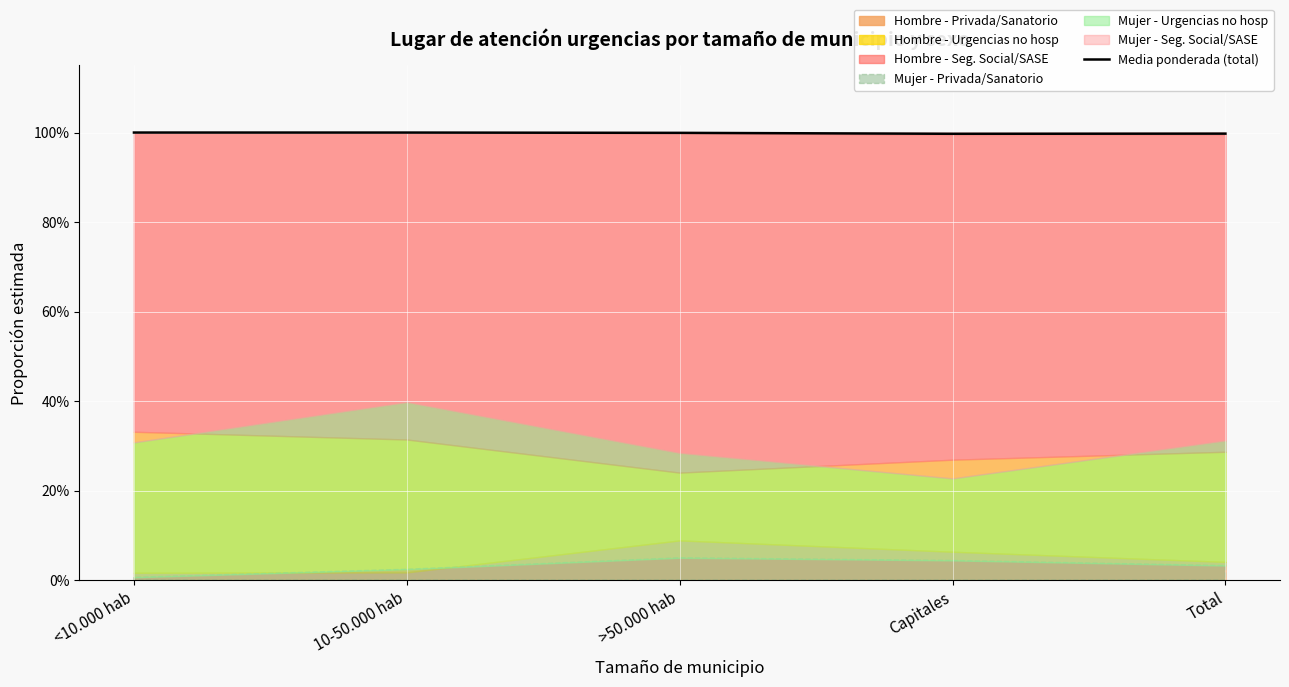

True or false: there are more than 2 points higher than both neighbors.

False